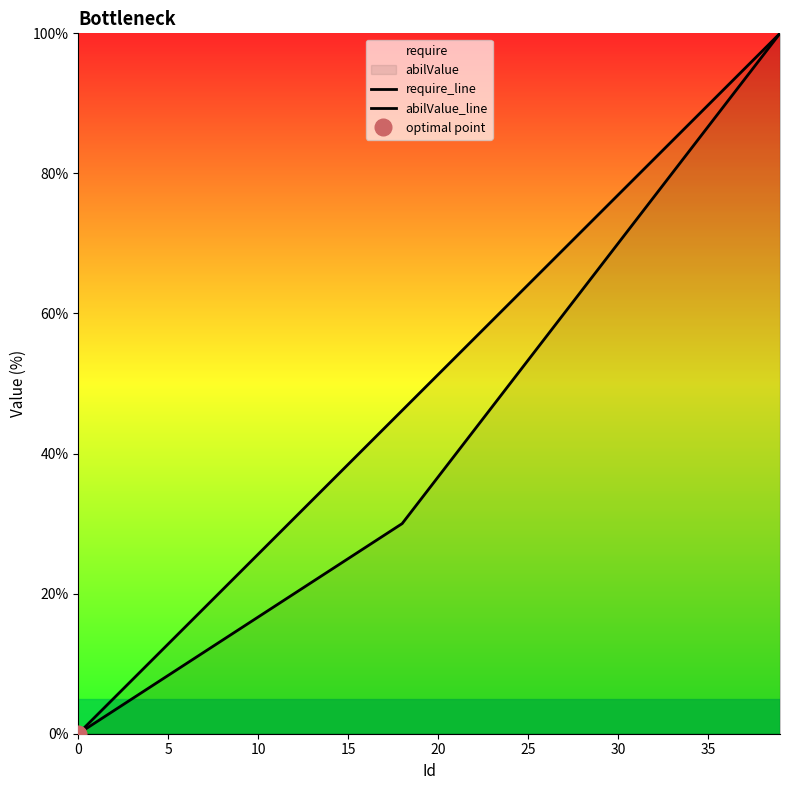

True or false: require_line has more than 0 interior local peaks.

False